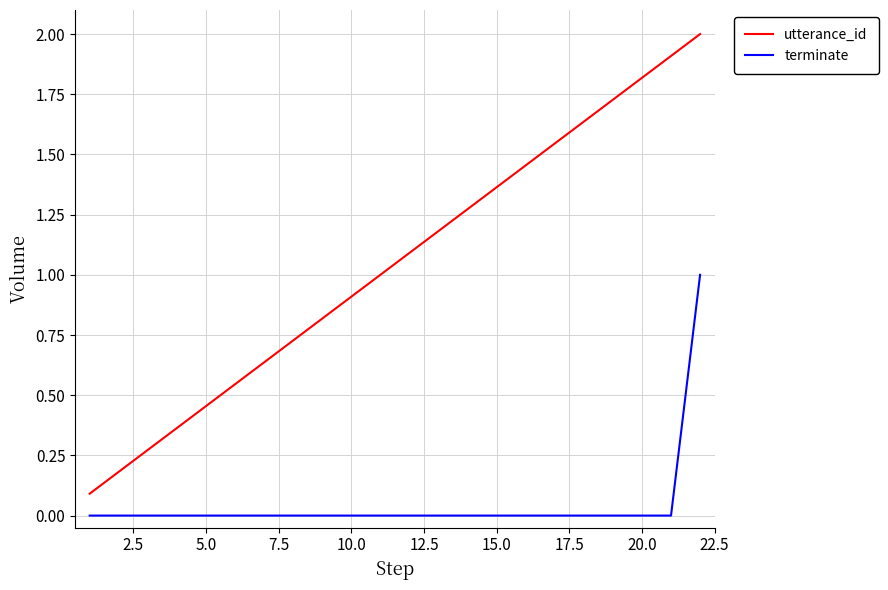

What is the lowest value of the utterance_id series?

0.1